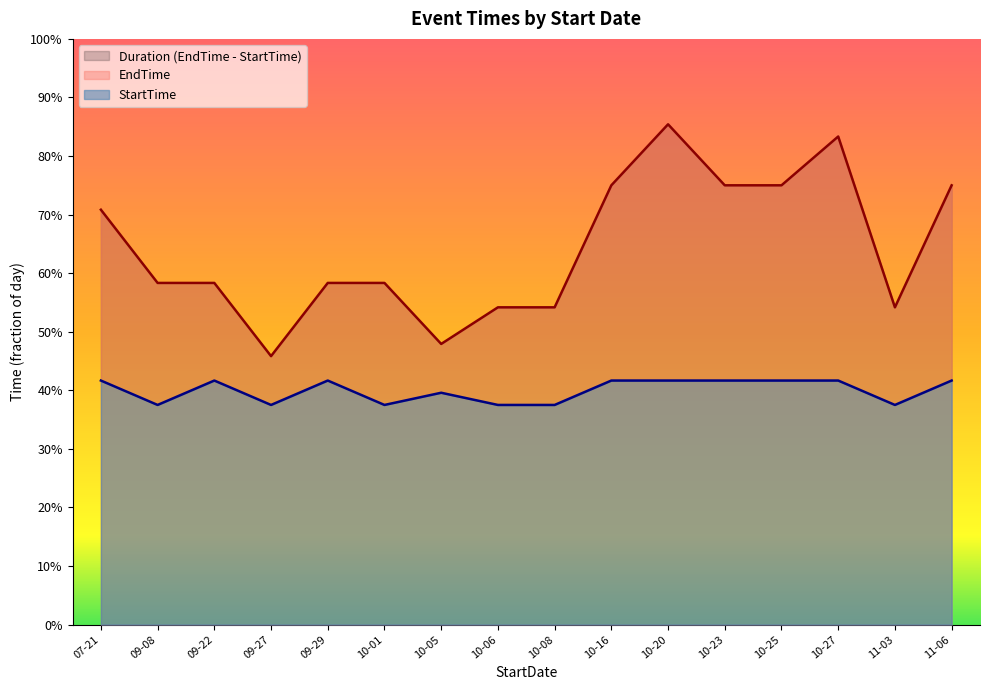

Reading left to right, transcribe all the data shown in this chart.

EndTime: 0.7	0.6	0.6	0.5	0.6	0.6	0.5	0.5	0.5	0.8	0.9	0.8	0.8	0.8	0.5	0.8
StartTime: 0.4	0.4	0.4	0.4	0.4	0.4	0.4	0.4	0.4	0.4	0.4	0.4	0.4	0.4	0.4	0.4